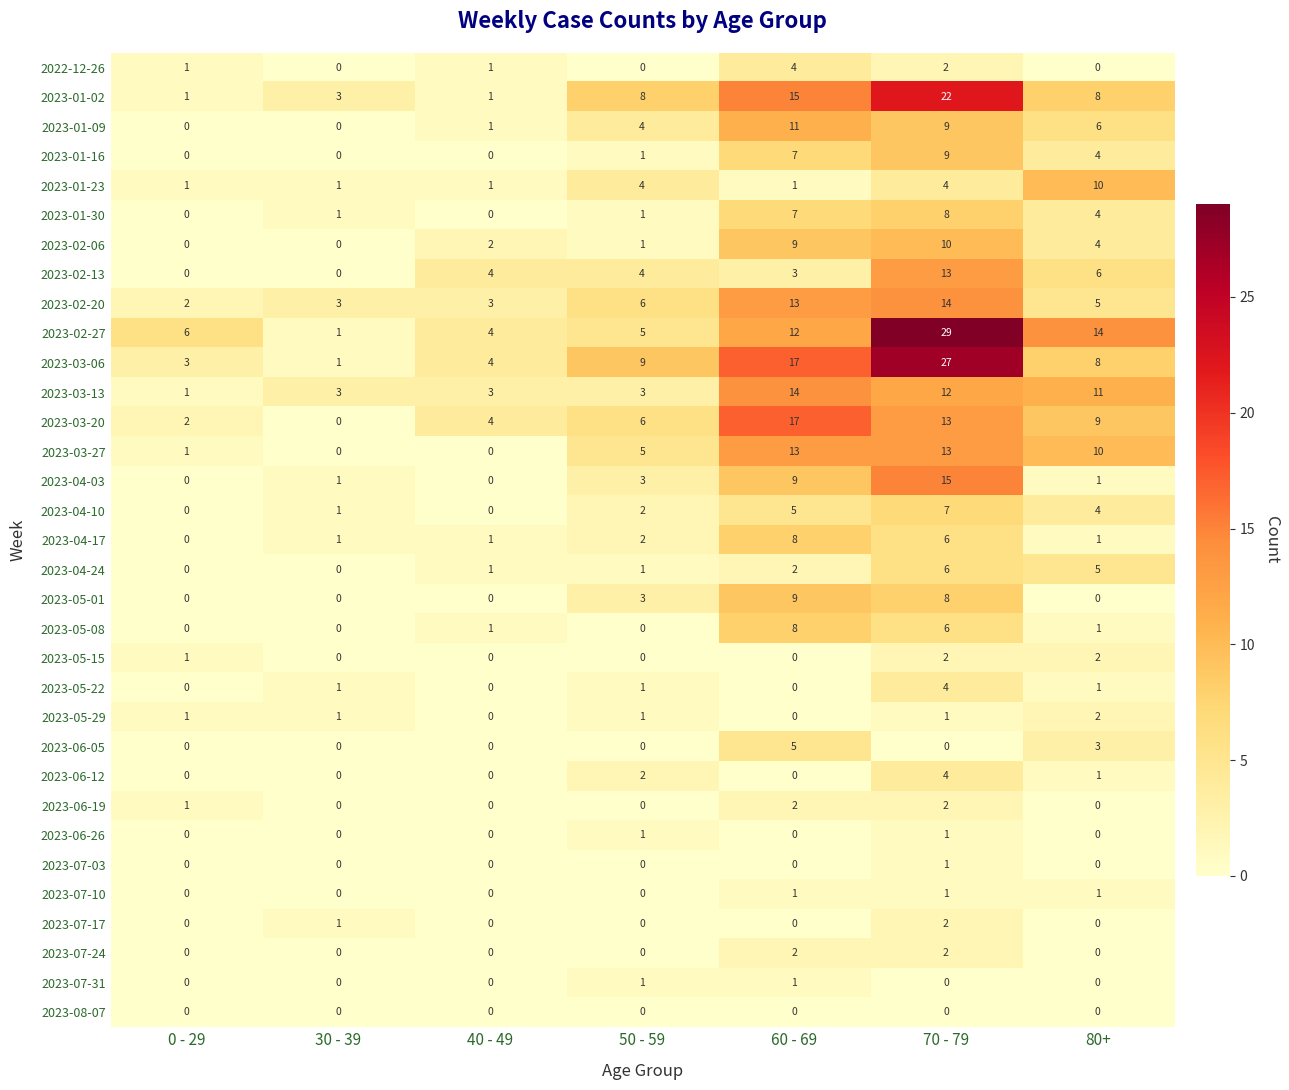

The 2023-07-24 series shows 1 at 40 - 49. True or false?

False